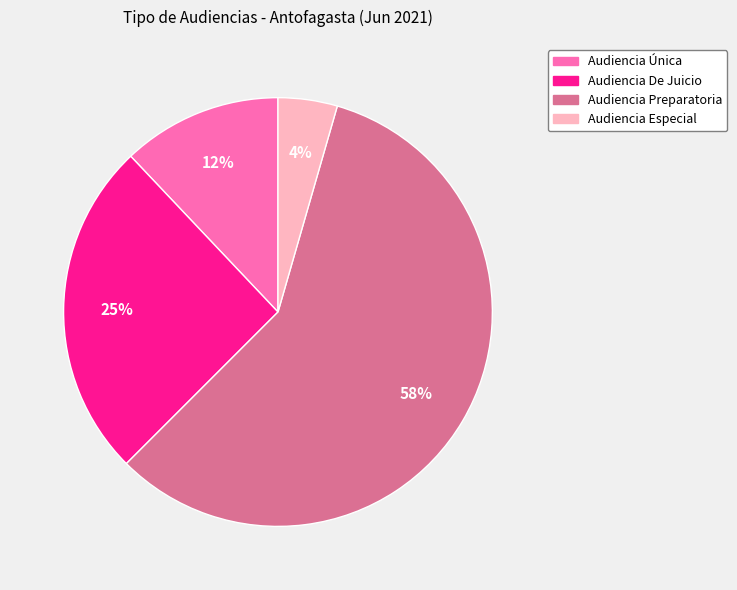

What is the ratio of the value at Audiencia Única to the value at Audiencia De Juicio?

0.5